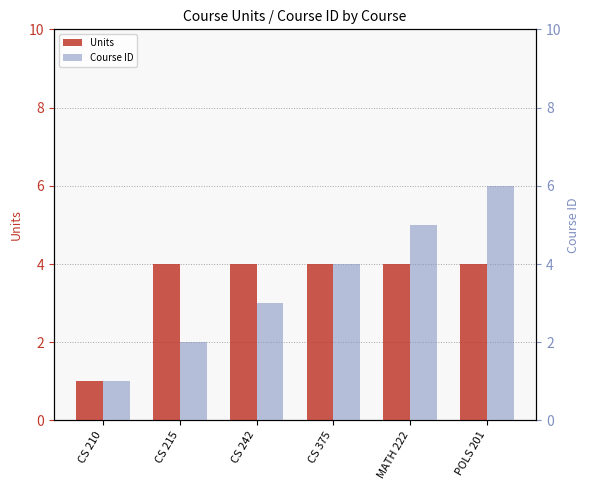

What is the total value across all series at CS 210?

2